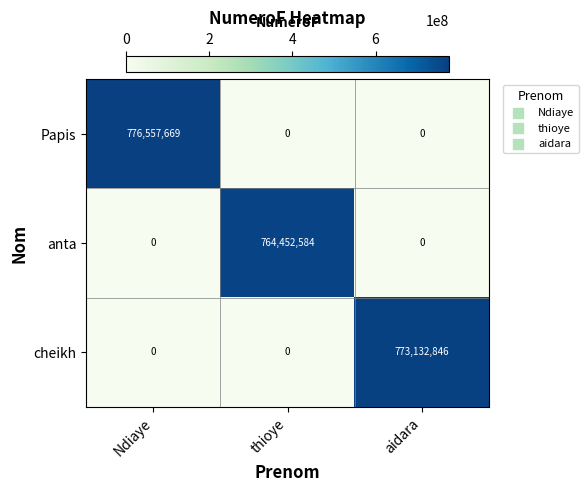

Reading left to right, extract all data points from this chart.

Papis: 776557669	0	0
anta: 0	764452584	0
cheikh: 0	0	773132846